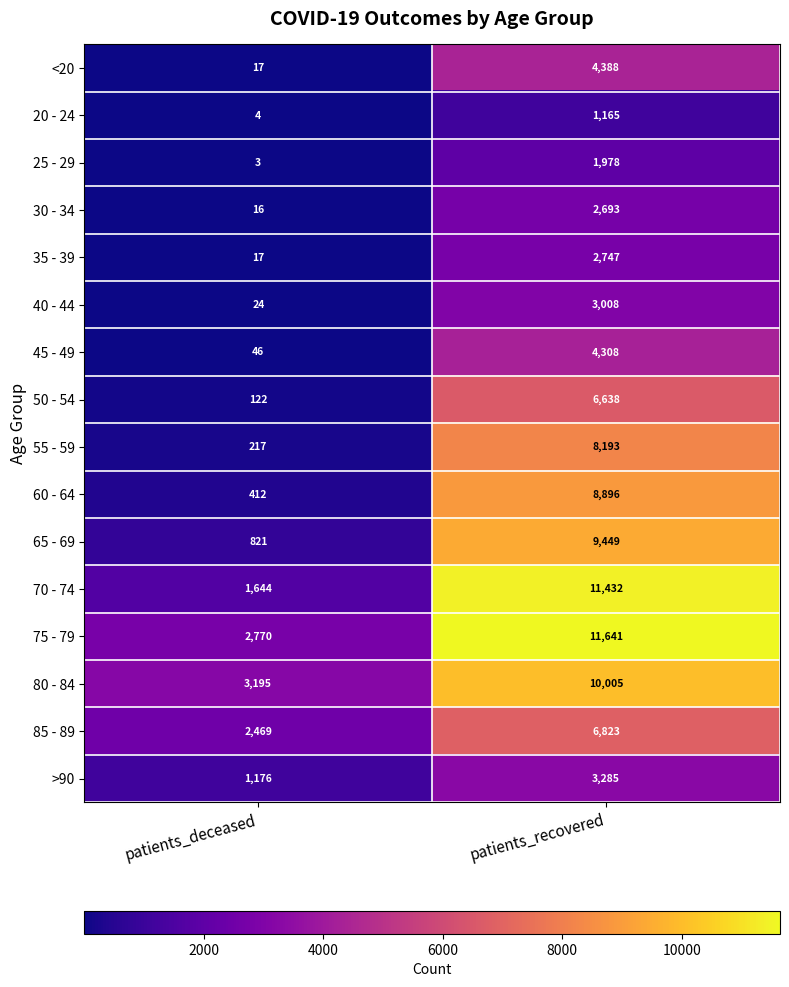

What is the difference between the highest and lowest values at patients_deceased?

3192